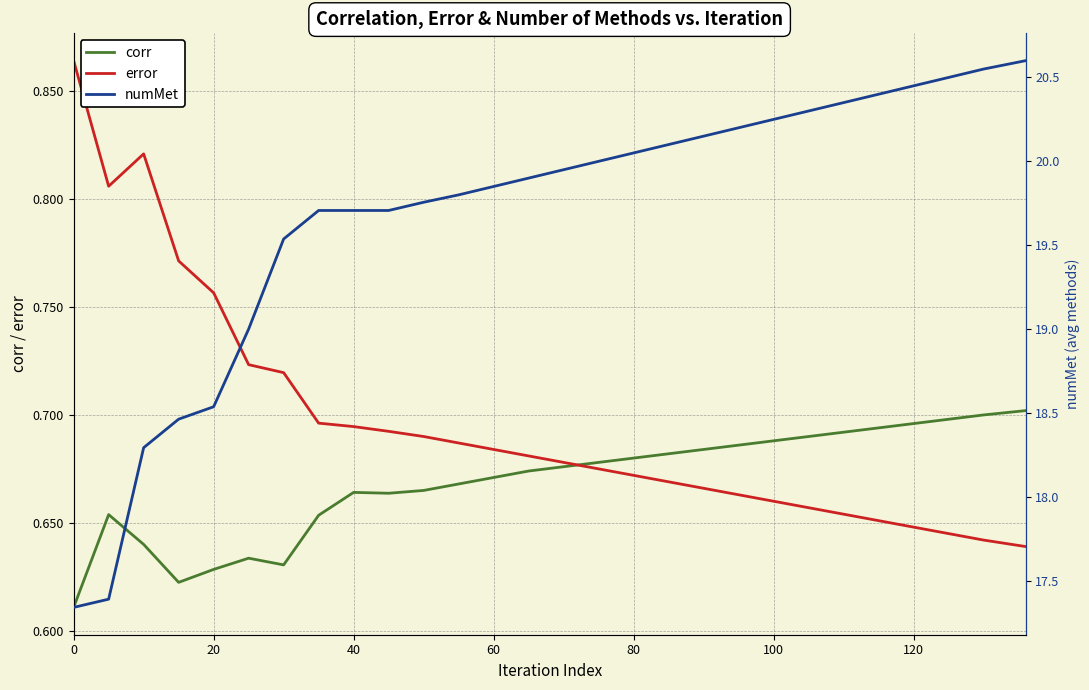

True or false: error has a value of 0.9 at 26.

False